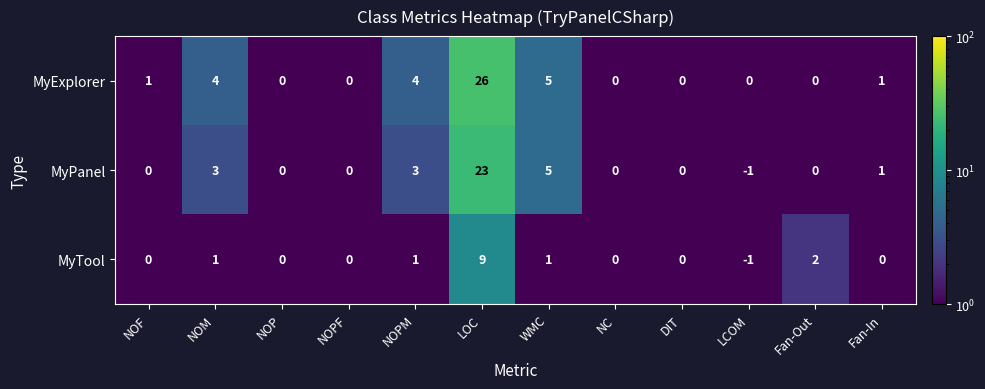

Which series has the largest range (max minus min)?

MyExplorer